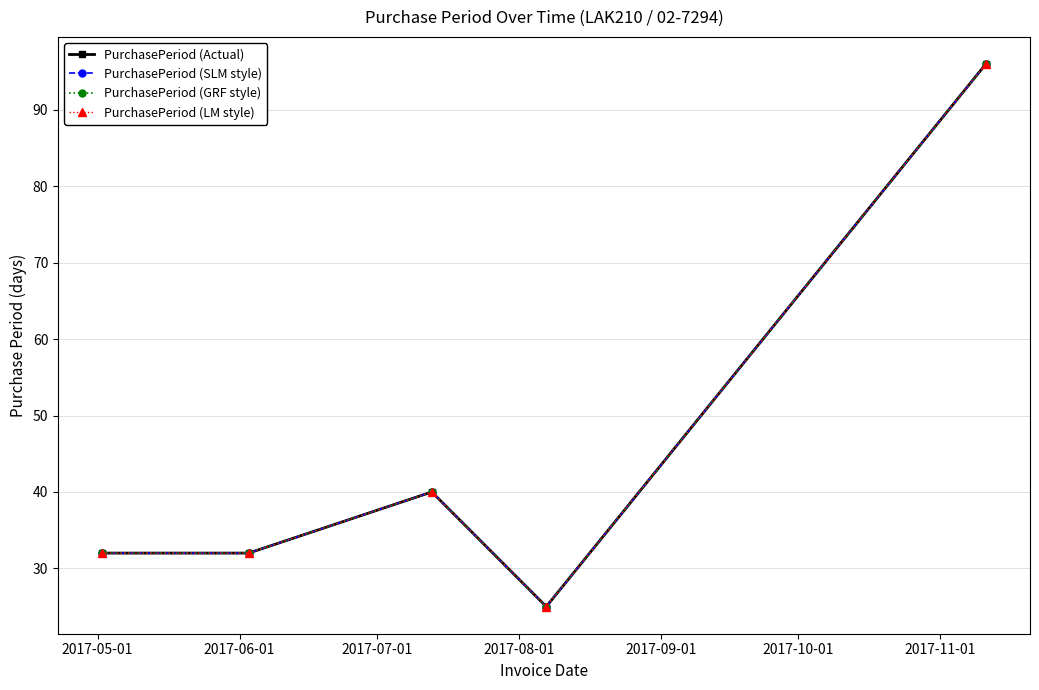

List the series in order of their peak value, highest first.

PurchasePeriod (Actual), PurchasePeriod (SLM style), PurchasePeriod (GRF style), PurchasePeriod (LM style)